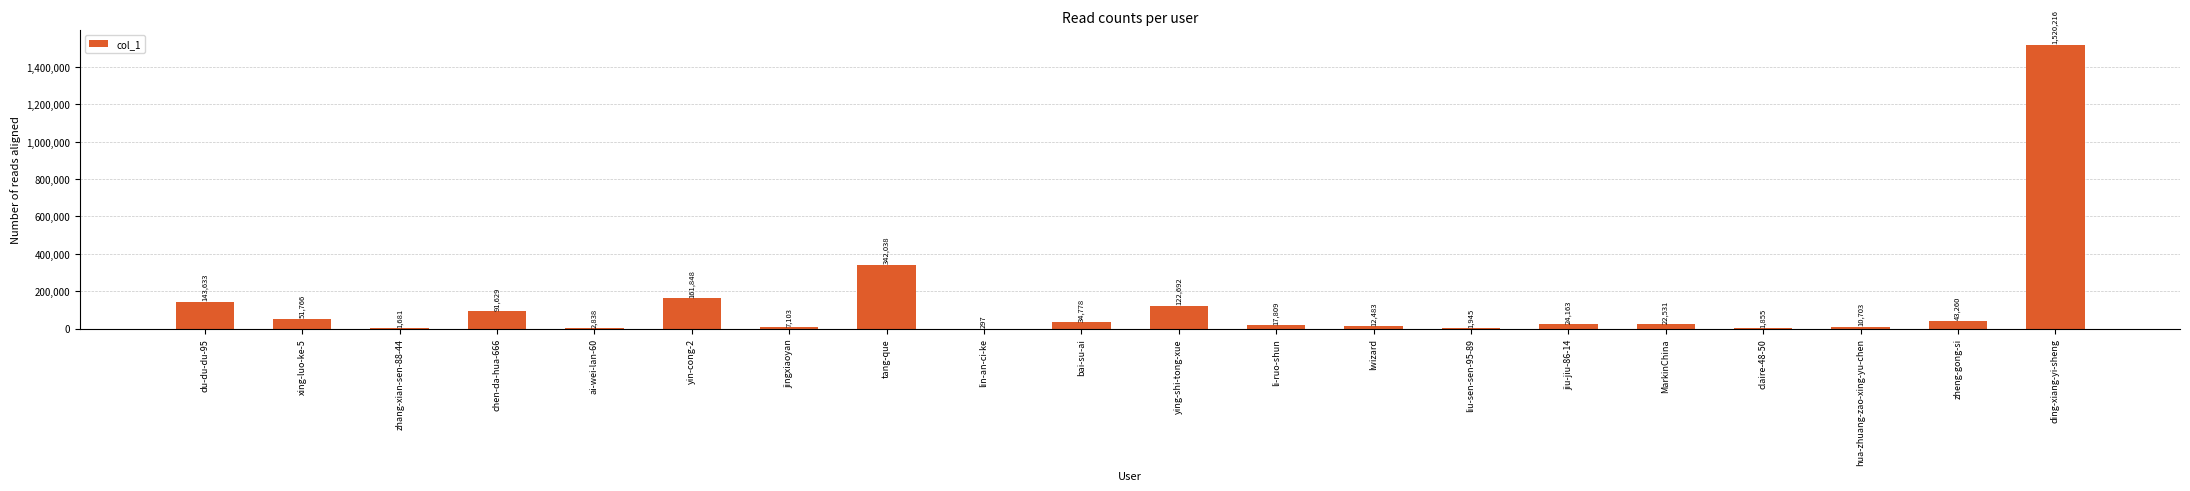

True or false: the data shows 342038 at tang-que.

True